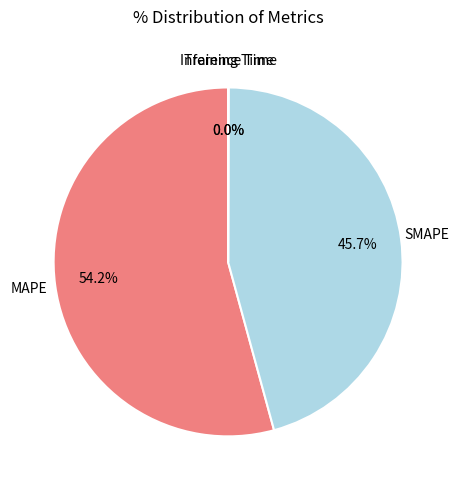

Does any single category account for the majority?

Yes